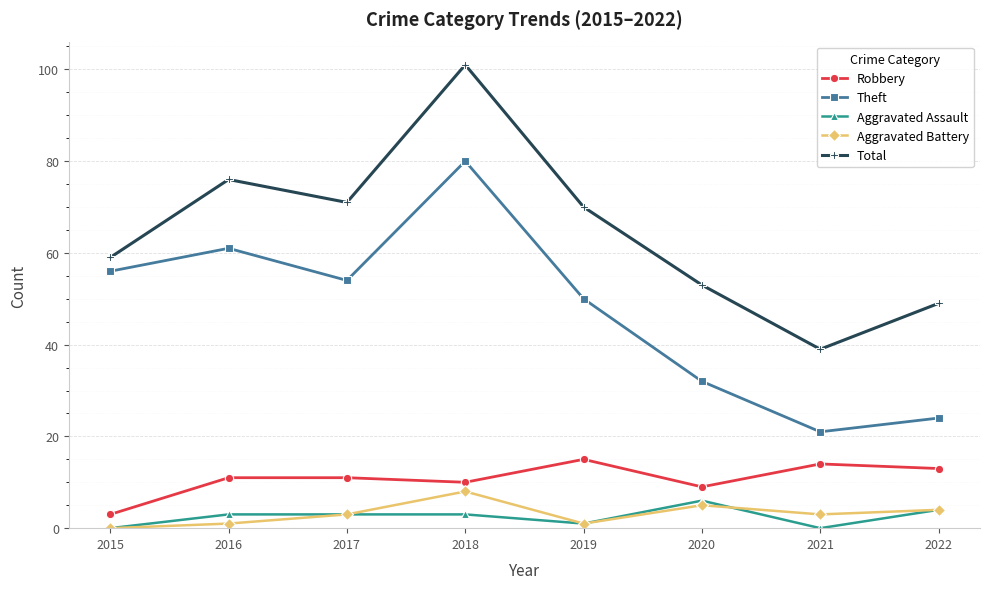

How many lines are shown in the chart?

5